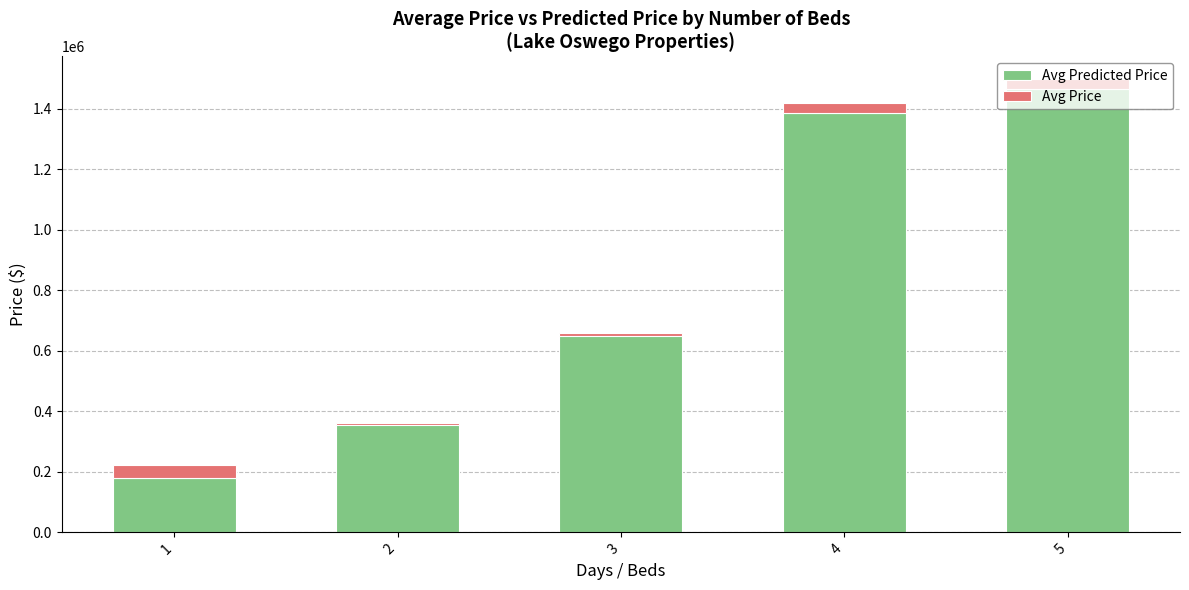

How many data points does each series have?

5